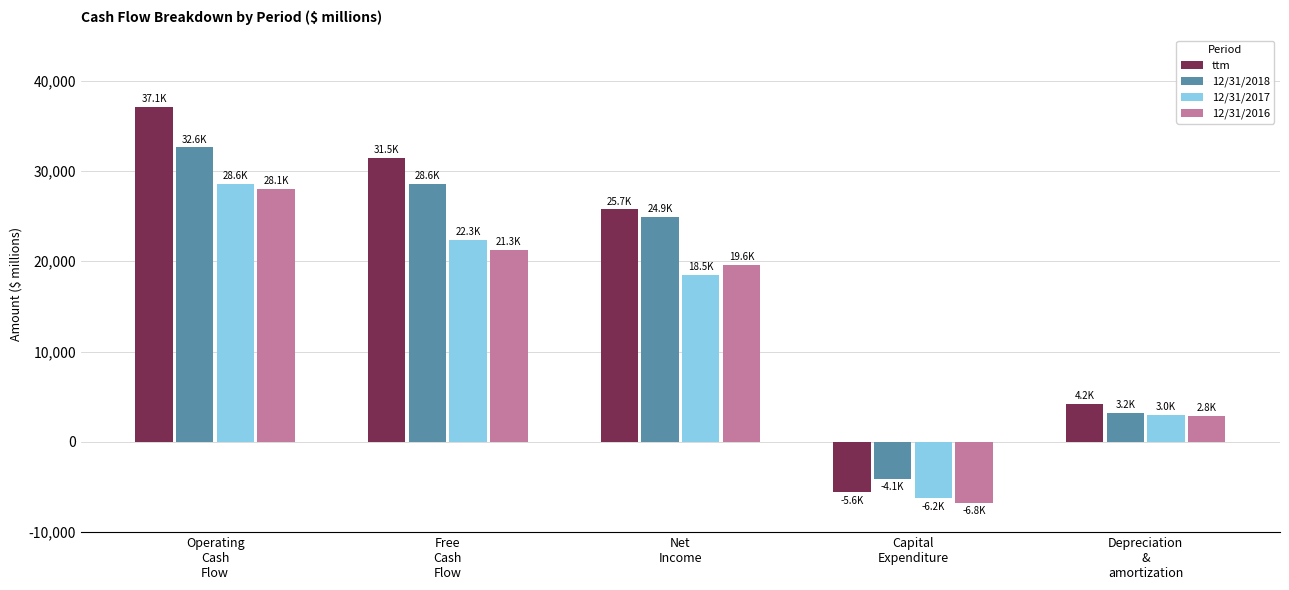

Reading right to left, list all the values displayed in this chart.

ttm: Depreciation
&
amortization=4211	Capital
Expenditure=-5603	Net
Income=25736	Free
Cash
Flow=31476	Operating
Cash
Flow=37079
12/31/2018: Depreciation
&
amortization=3214	Capital
Expenditure=-4069	Net
Income=24920	Free
Cash
Flow=28557	Operating
Cash
Flow=32626
12/31/2017: Depreciation
&
amortization=2984	Capital
Expenditure=-6247	Net
Income=18457	Free
Cash
Flow=22346	Operating
Cash
Flow=28593
12/31/2016: Depreciation
&
amortization=2847	Capital
Expenditure=-6764	Net
Income=19583	Free
Cash
Flow=21289	Operating
Cash
Flow=28053